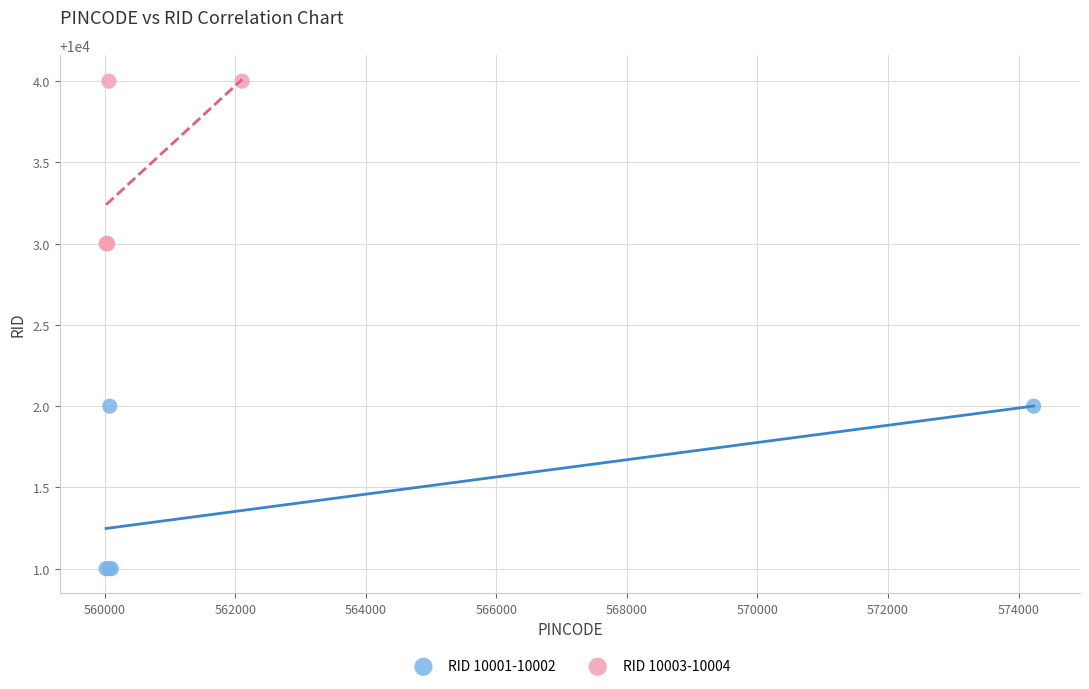

Which series reaches the minimum Y coordinate?

RID 10001-10002